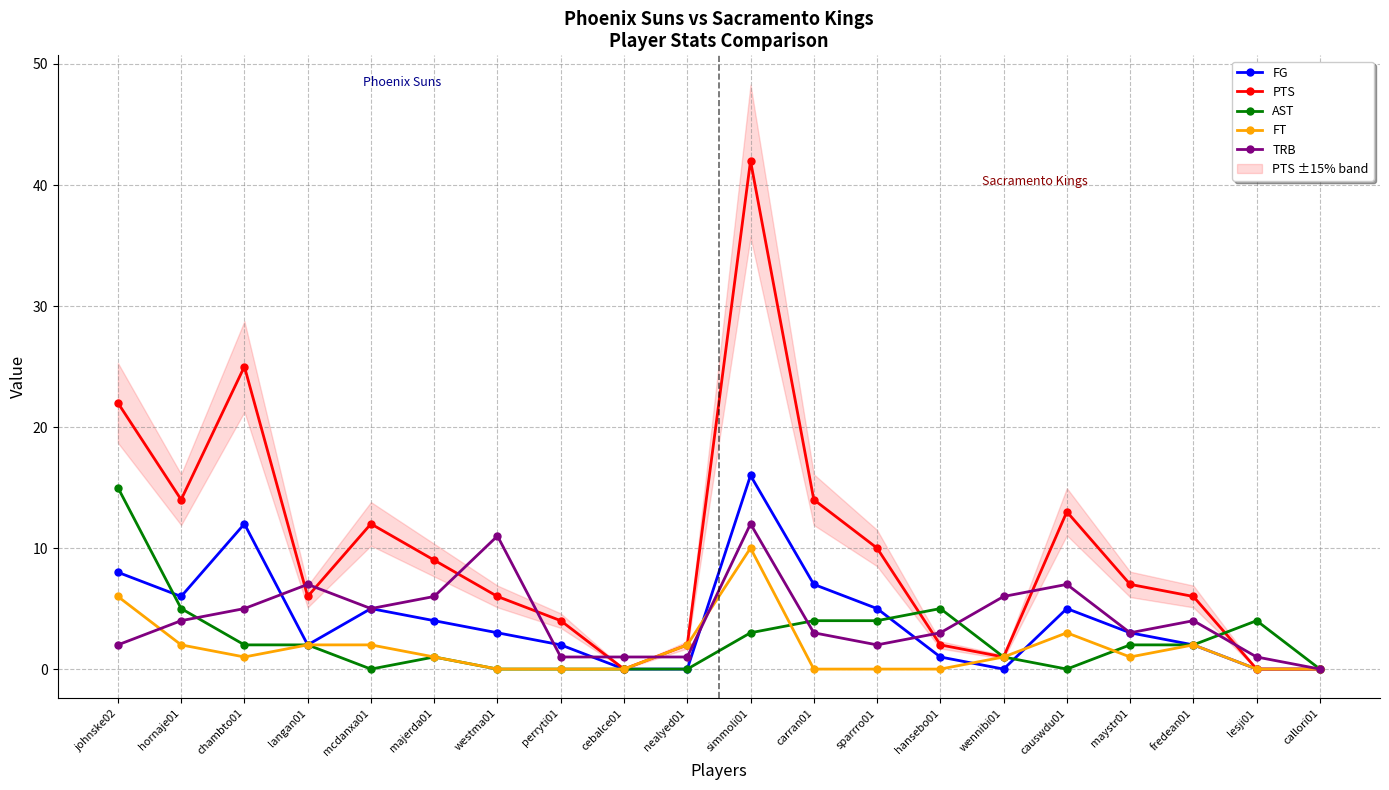

Reading left to right, transcribe all the data shown in this chart.

FG: johnske02=8	hornaje01=6	chambto01=12	langan01=2	mcdanxa01=5	majerda01=4	westma01=3	perryti01=2	cebalce01=0	nealyed01=0	simmoli01=16	carran01=7	sparrro01=5	hansebo01=1	wennibi01=0	causwdu01=5	maystr01=3	fredean01=2	lesji01=0	callori01=0
PTS: johnske02=22	hornaje01=14	chambto01=25	langan01=6	mcdanxa01=12	majerda01=9	westma01=6	perryti01=4	cebalce01=0	nealyed01=2	simmoli01=42	carran01=14	sparrro01=10	hansebo01=2	wennibi01=1	causwdu01=13	maystr01=7	fredean01=6	lesji01=0	callori01=0
AST: johnske02=15	hornaje01=5	chambto01=2	langan01=2	mcdanxa01=0	majerda01=1	westma01=0	perryti01=0	cebalce01=0	nealyed01=0	simmoli01=3	carran01=4	sparrro01=4	hansebo01=5	wennibi01=1	causwdu01=0	maystr01=2	fredean01=2	lesji01=4	callori01=0
FT: johnske02=6	hornaje01=2	chambto01=1	langan01=2	mcdanxa01=2	majerda01=1	westma01=0	perryti01=0	cebalce01=0	nealyed01=2	simmoli01=10	carran01=0	sparrro01=0	hansebo01=0	wennibi01=1	causwdu01=3	maystr01=1	fredean01=2	lesji01=0	callori01=0
TRB: johnske02=2	hornaje01=4	chambto01=5	langan01=7	mcdanxa01=5	majerda01=6	westma01=11	perryti01=1	cebalce01=1	nealyed01=1	simmoli01=12	carran01=3	sparrro01=2	hansebo01=3	wennibi01=6	causwdu01=7	maystr01=3	fredean01=4	lesji01=1	callori01=0